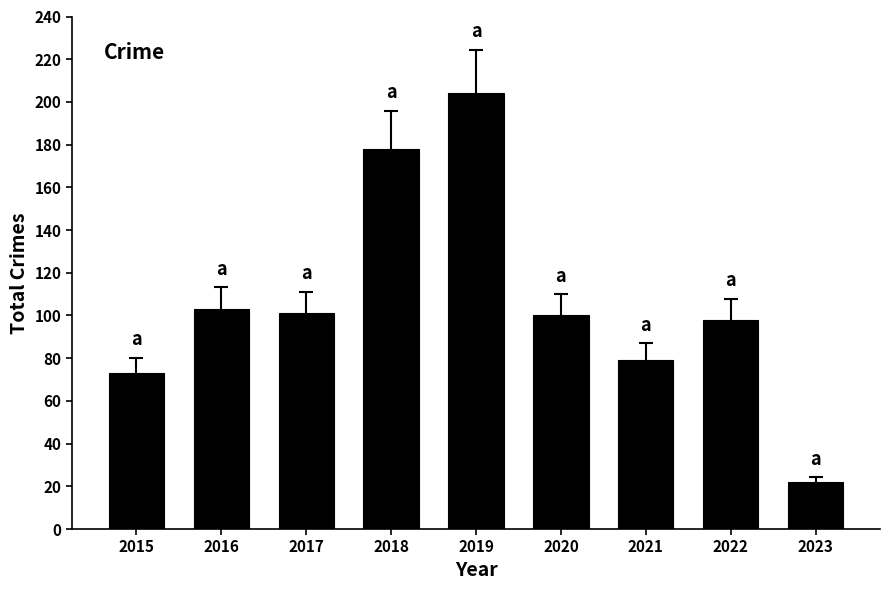

What is the smallest value displayed?

22